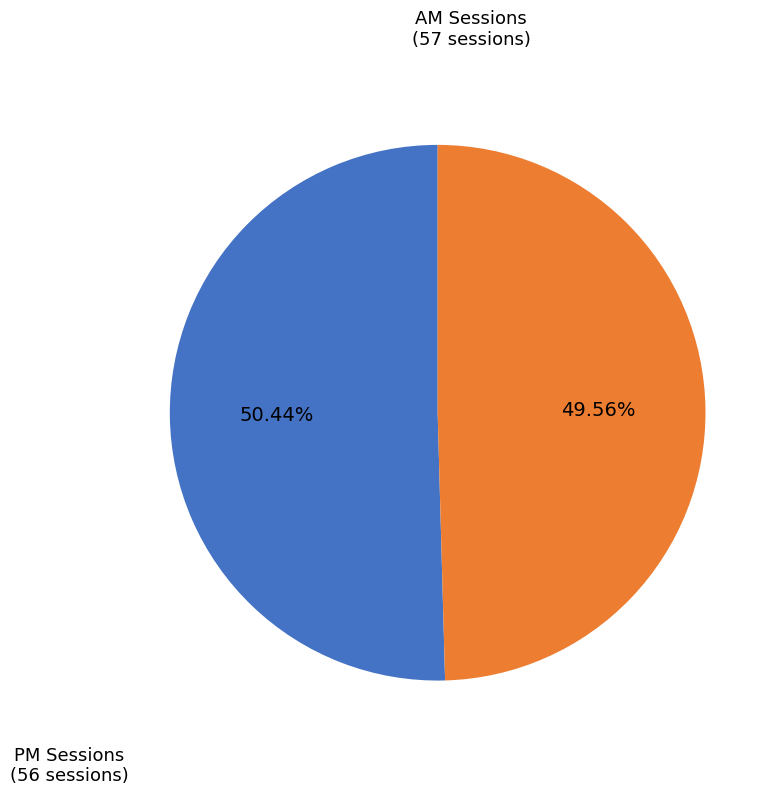

Is there any slice that represents more than half of the pie?

Yes